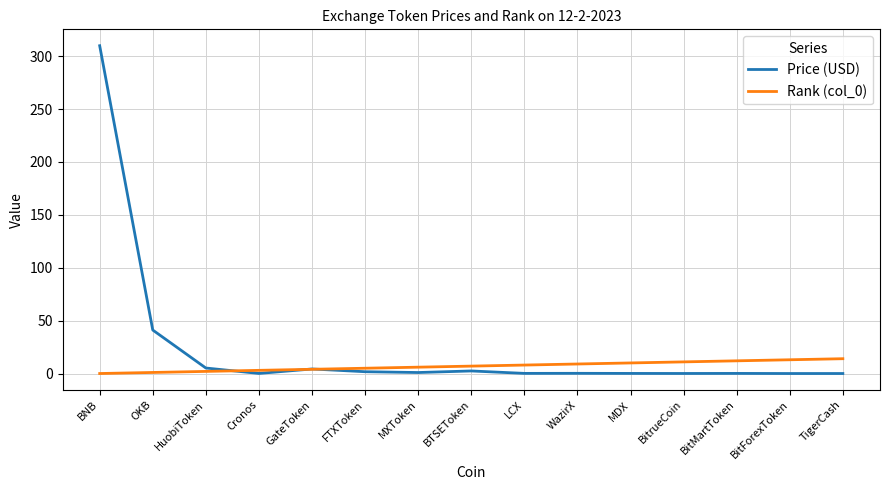

Which series has the largest range (max minus min)?

Price (USD)